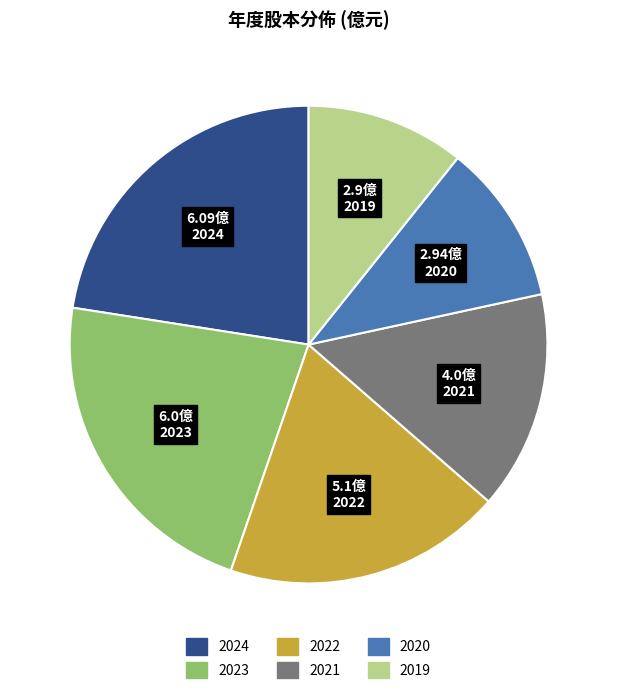

What is the ratio of the value at 2021 to the value at 2020?

1.4